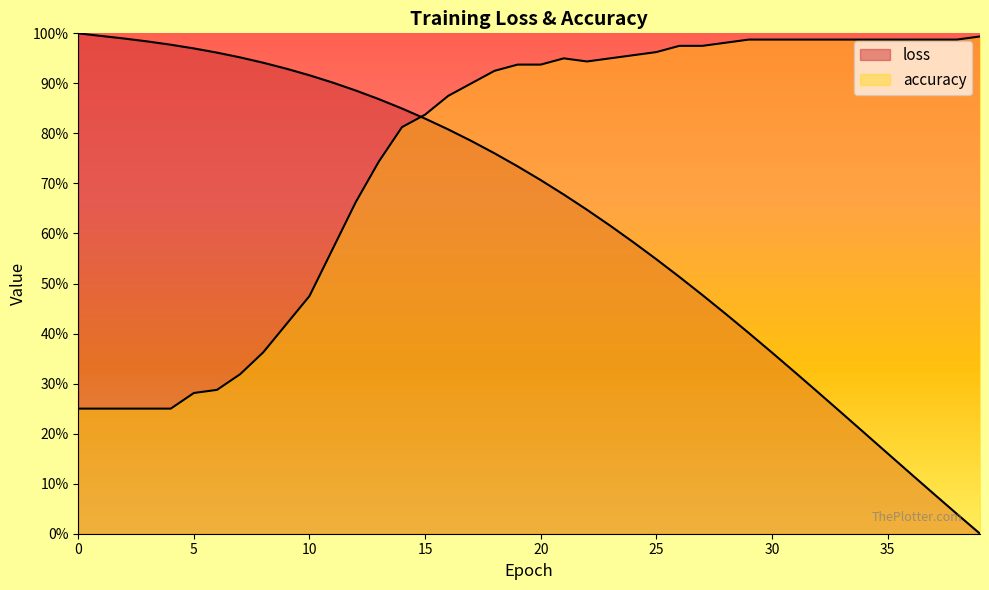

True or false: accuracy has more than 2 interior local peaks.

False